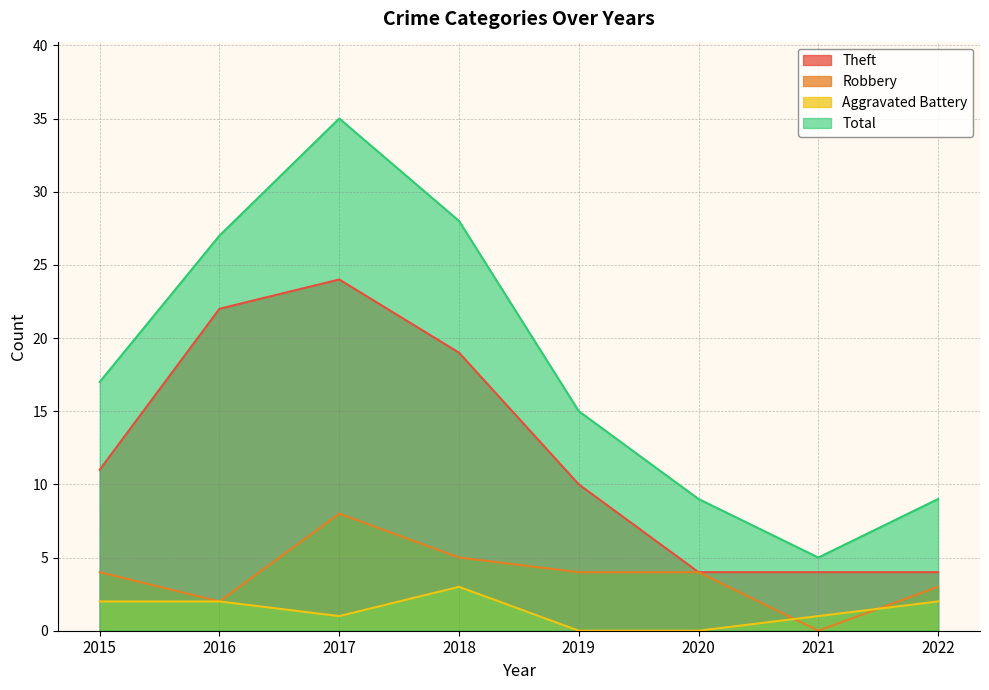

Reading right to left, transcribe all the data shown in this chart.

Theft: 2022=4	2021=4	2020=4	2019=10	2018=19	2017=24	2016=22	2015=11
Robbery: 2022=3	2021=0	2020=4	2019=4	2018=5	2017=8	2016=2	2015=4
Aggravated Battery: 2022=2	2021=1	2020=0	2019=0	2018=3	2017=1	2016=2	2015=2
Total: 2022=9	2021=5	2020=9	2019=15	2018=28	2017=35	2016=27	2015=17